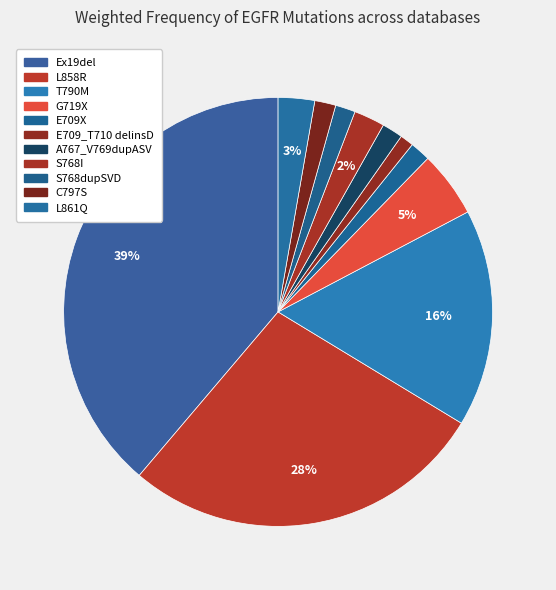

Approximately how many times larger is the value at S768I compared to Ex19del?

0.1